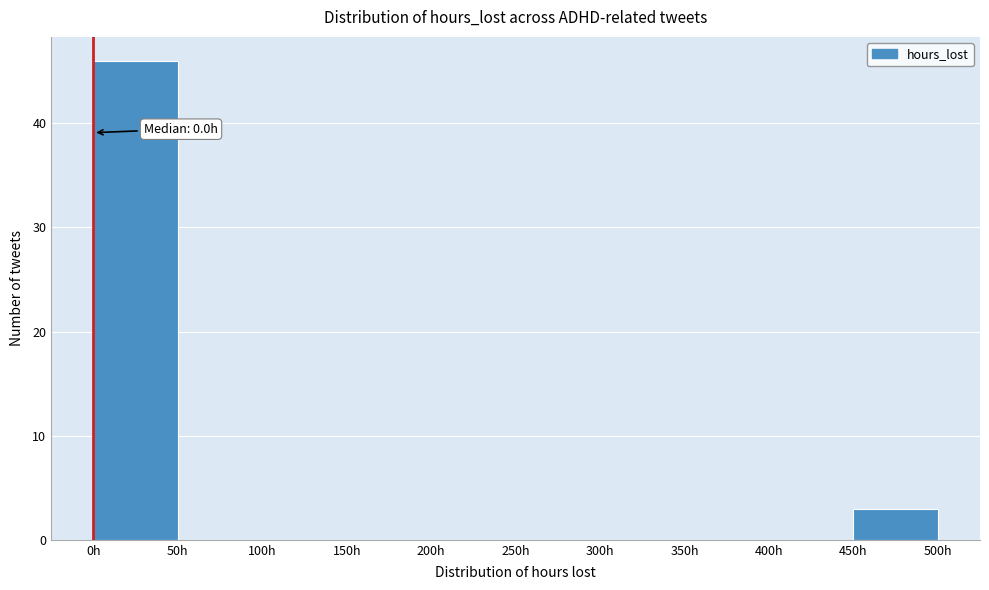

Over which range of the x-axis is the bar tallest?

0 to 50